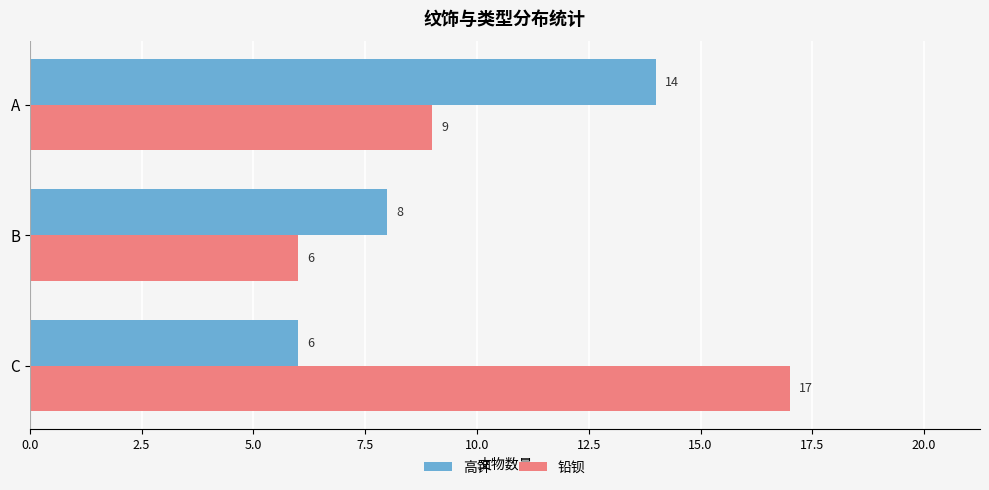

Which series has the widest spread of values?

铅钡